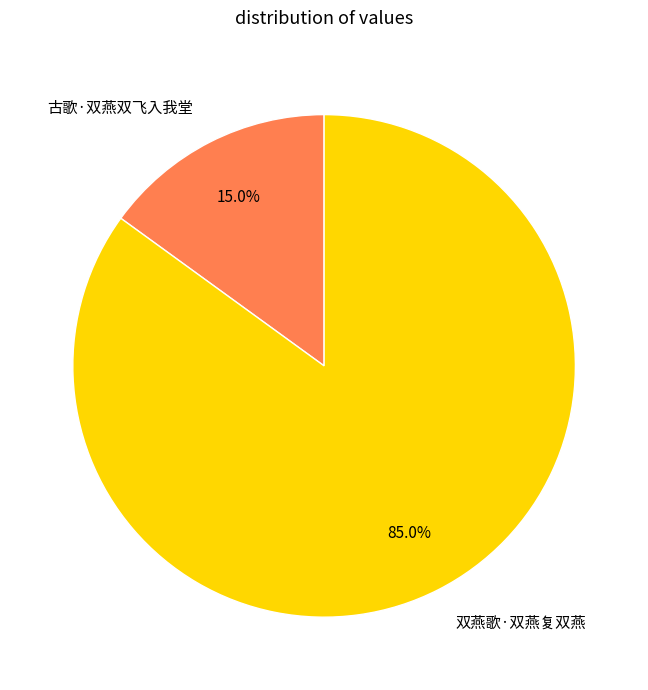

Does 古歌·双燕双飞入我堂 represent more than half of the total?

No